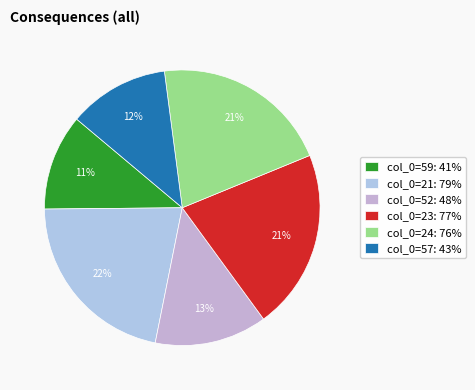

How many segments does this pie chart have?

6